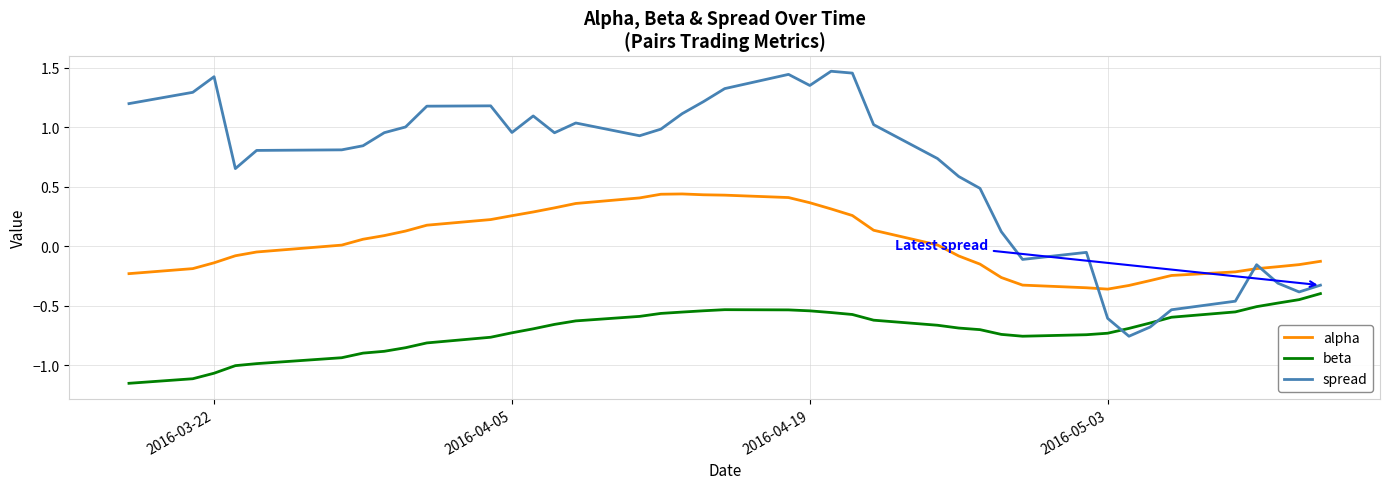

How many intersections are there between beta and spread?

2